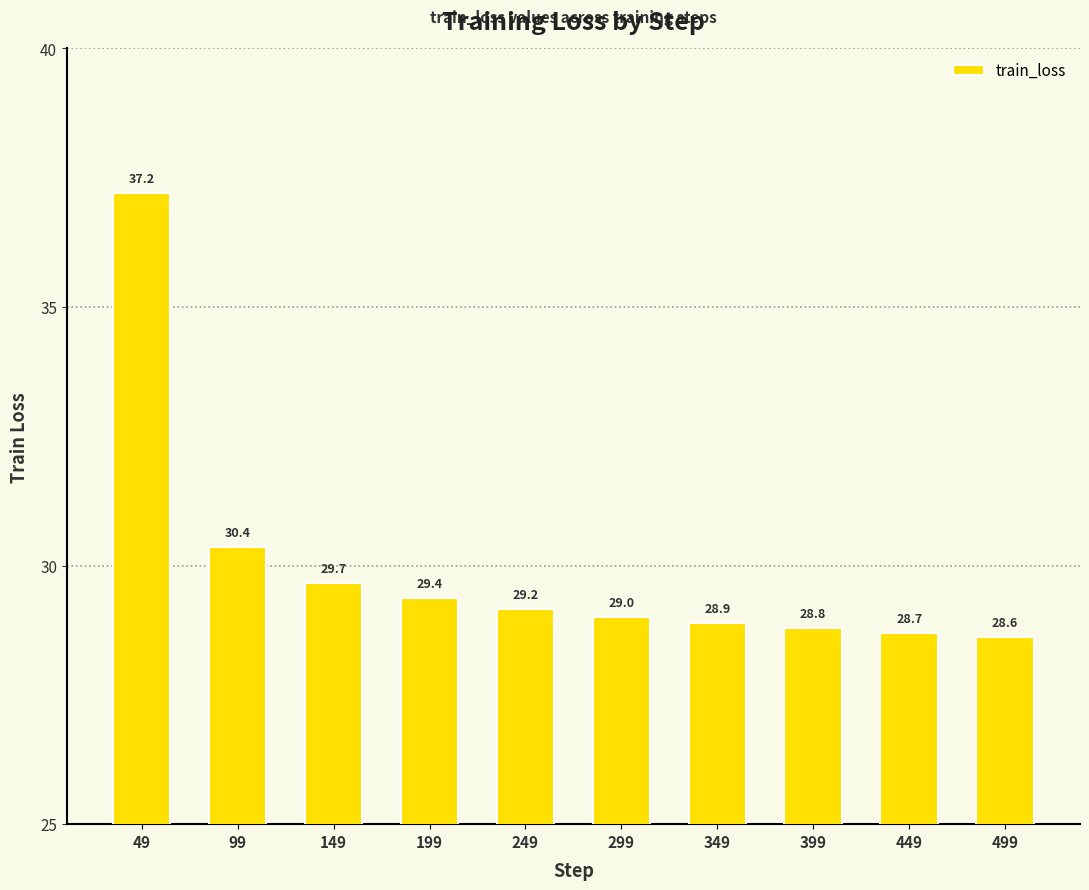

At which label does the data first exceed 29?

49